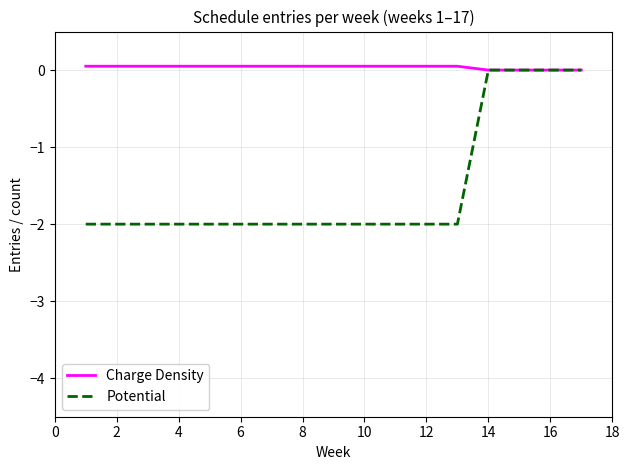

What is the difference between the maximum and minimum values in the Potential series?

2.0